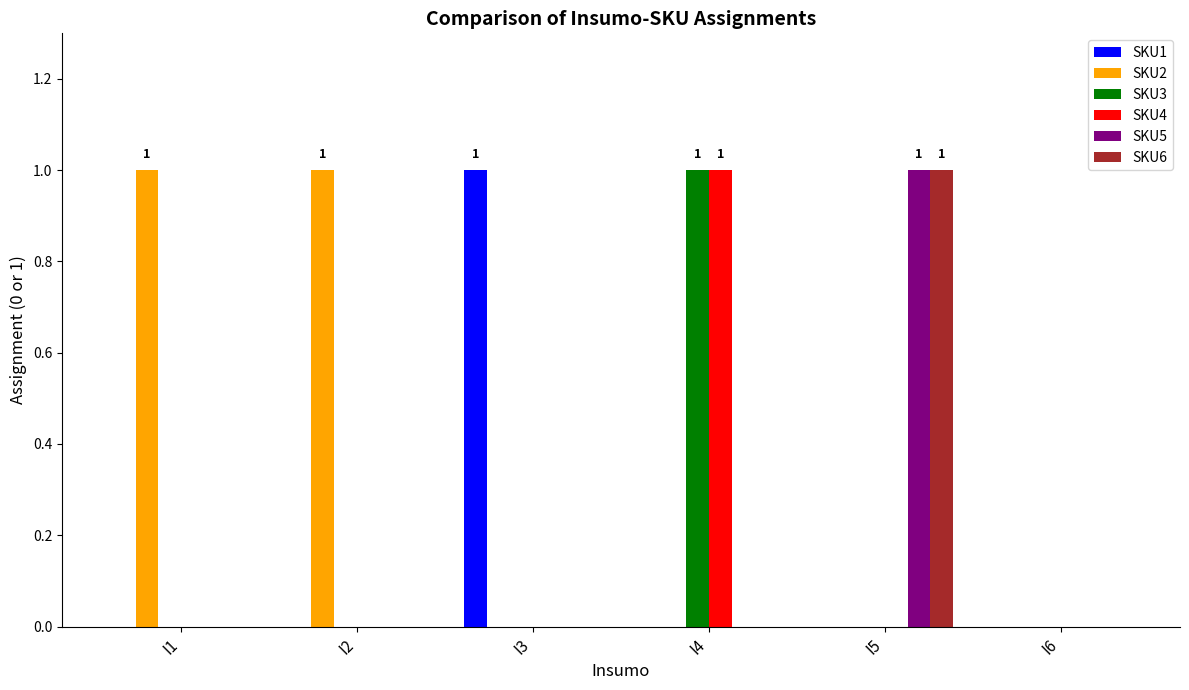

The SKU3 series shows 0 at I6. True or false?

True